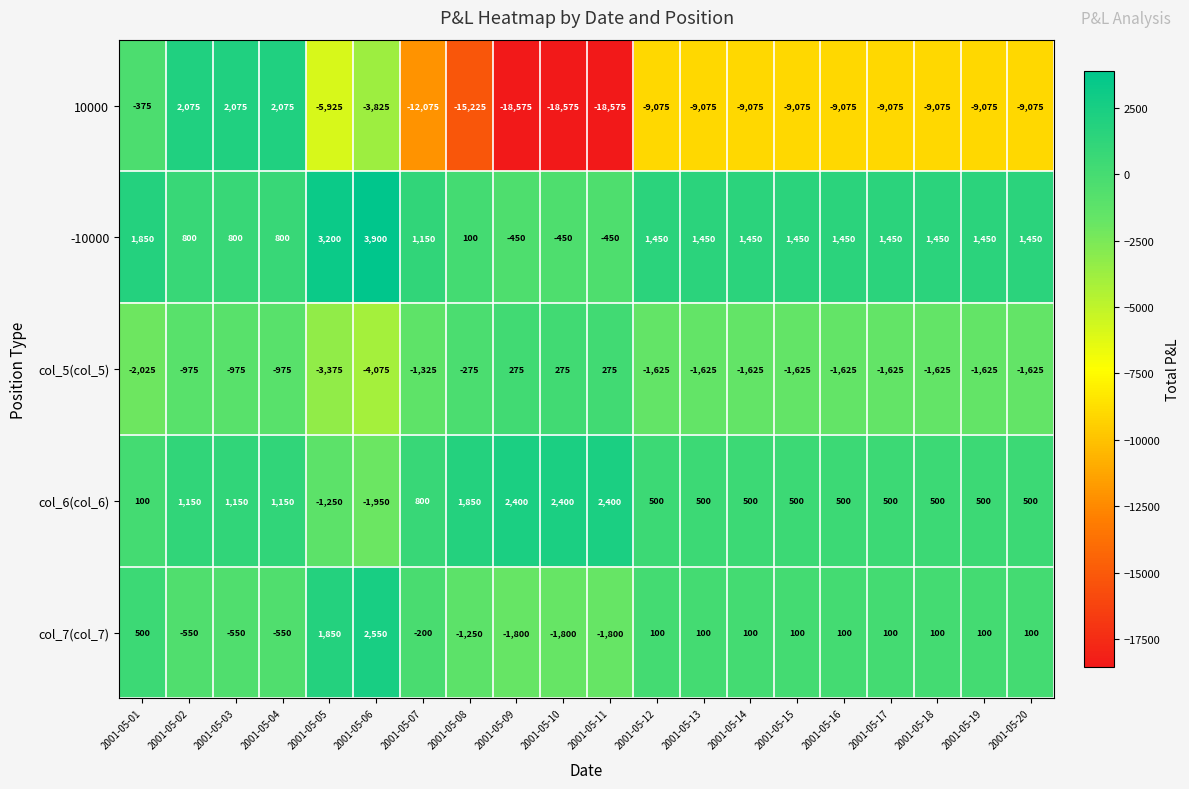

At 2001-05-13, list the series in order from smallest to largest.

10000, col_5(col_5), col_7(col_7), col_6(col_6), -10000